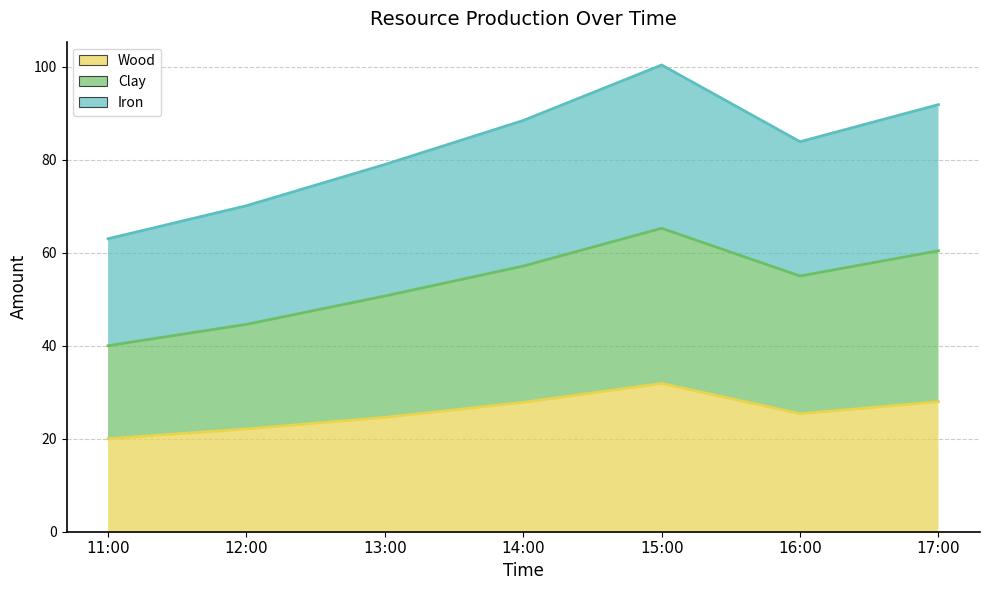

What is the label of the 4th point from the left?

14:00